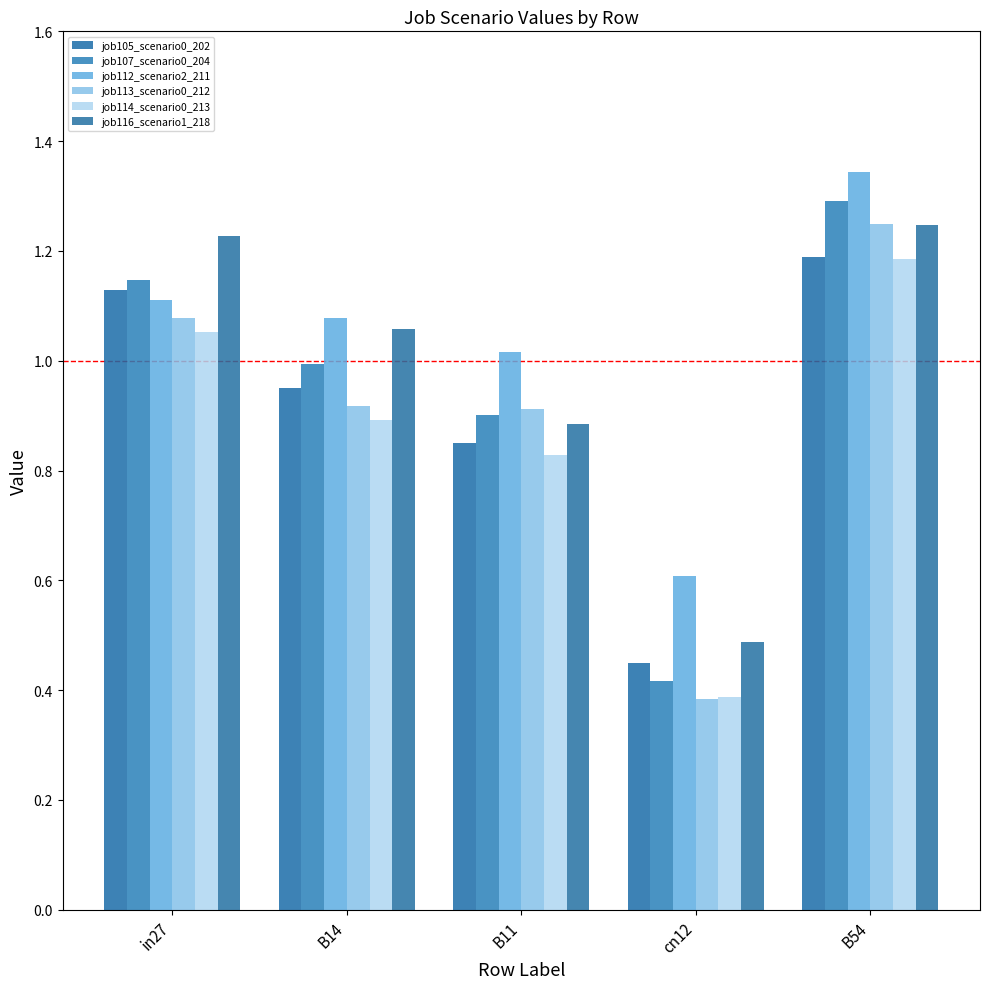

Rank the series by their maximum value, from lowest to highest.

job114_scenario0_213, job105_scenario0_202, job116_scenario1_218, job113_scenario0_212, job107_scenario0_204, job112_scenario2_211